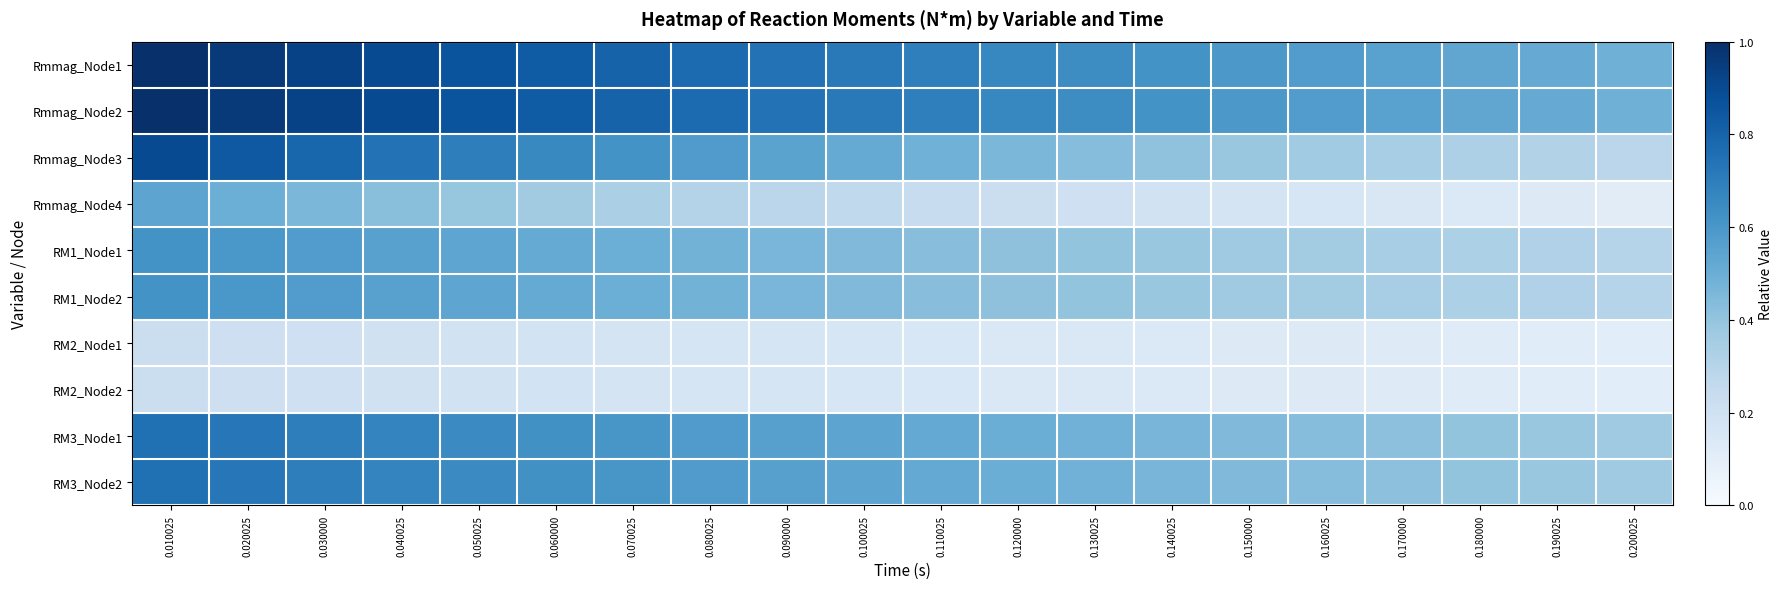

At which category is the sum across all series the highest?

0.010025